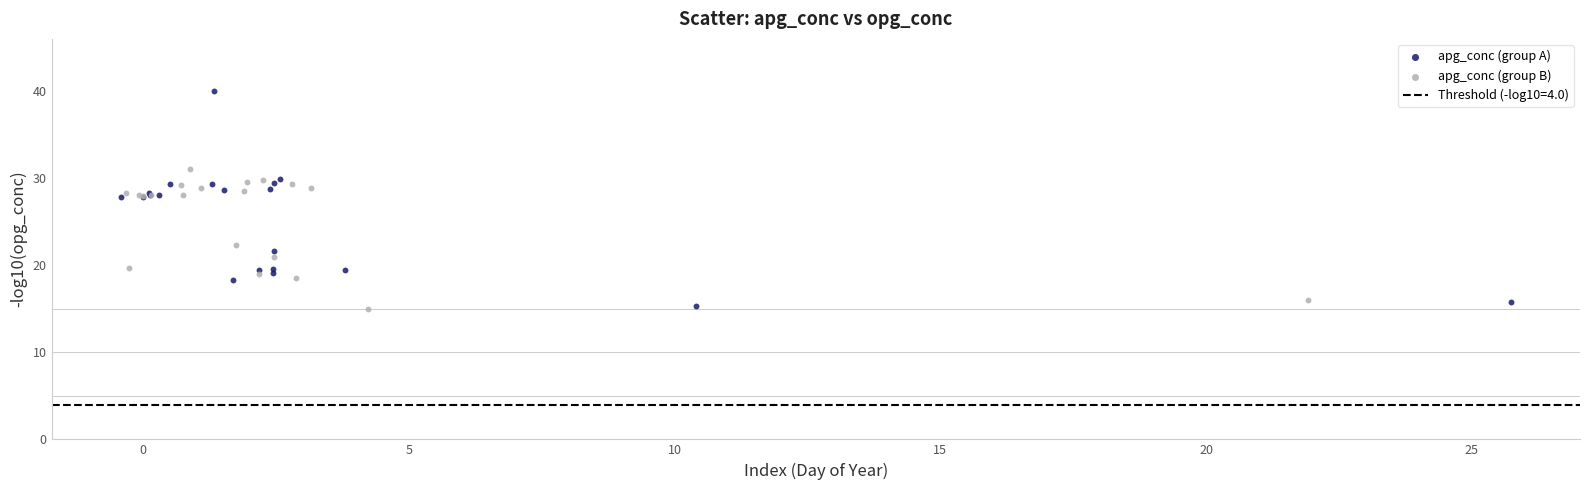

Which series has the largest Y range (max minus min)?

apg_conc (group A)